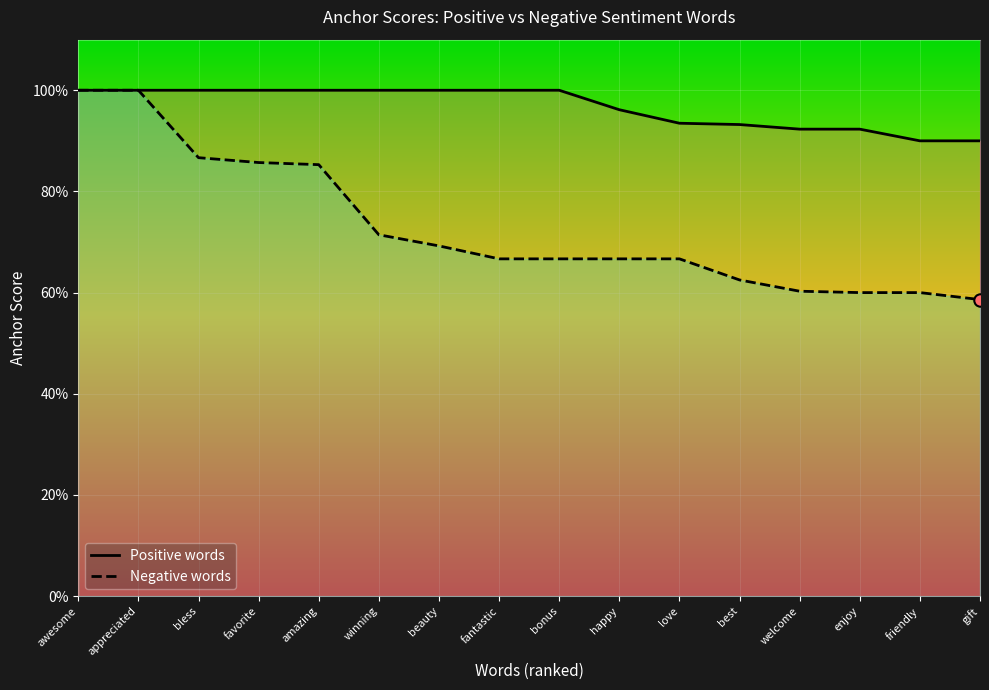

What are all the series names shown in the legend?

Positive words, Negative words